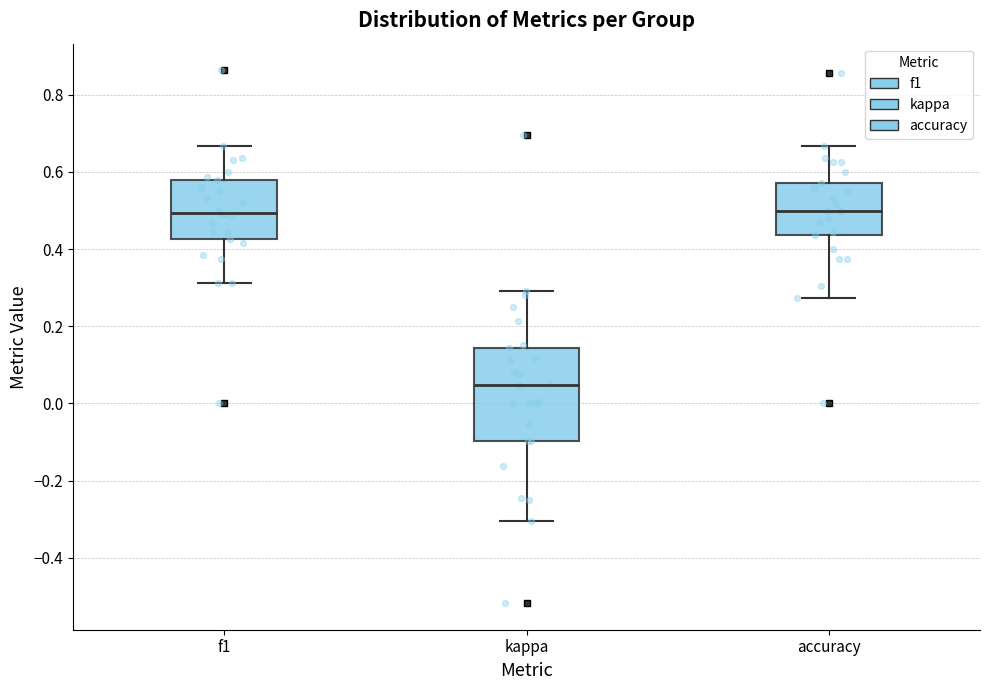

Reading left to right, read every box against the y-axis: the position of its median line, the range the box covers, and the ends of its whiskers. The values are not printed on the chart, so give them approximately, as read against the axis.

f1: median 0.50, box 0.42 to 0.58, whiskers 0.32 to 0.66
kappa: median 0.04, box -0.10 to 0.14, whiskers -0.30 to 0.30
accuracy: median 0.50, box 0.44 to 0.58, whiskers 0.28 to 0.66